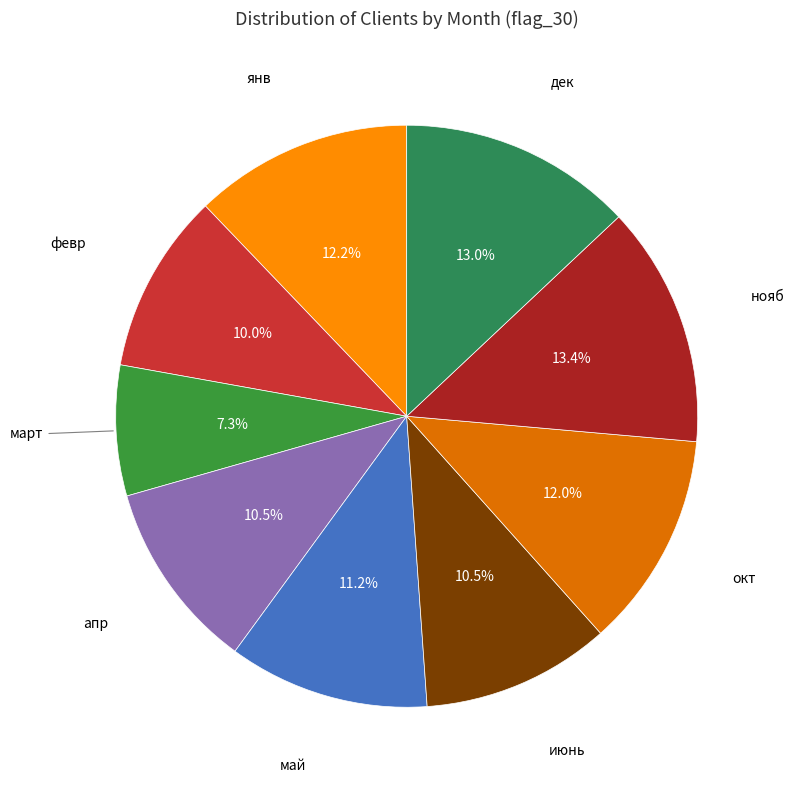

How many segments does this pie chart have?

9